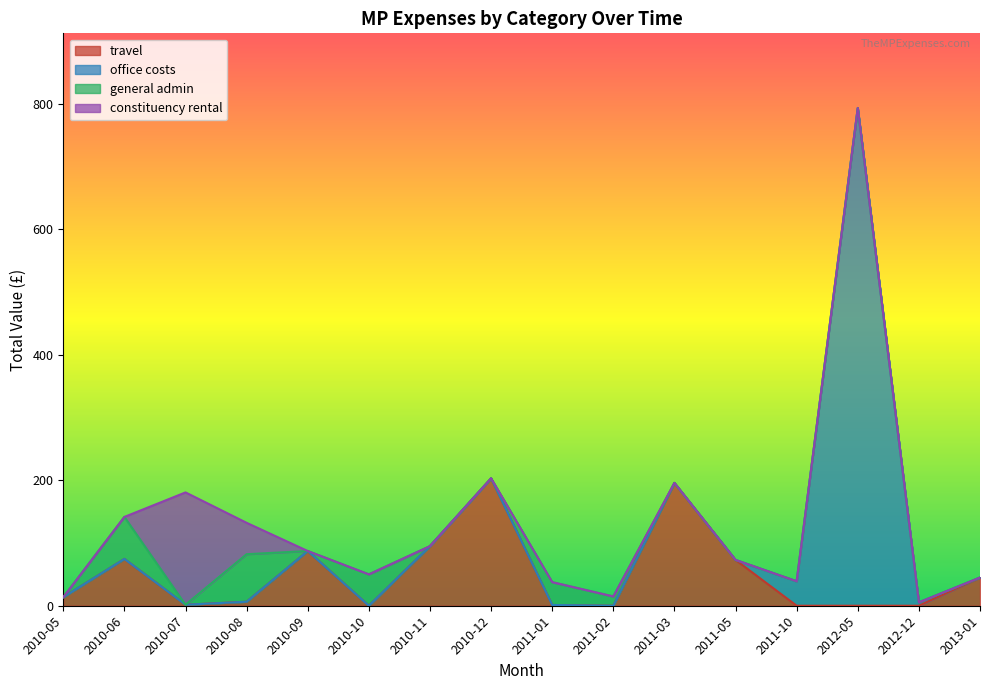

What is the minimum value for travel?

0.0